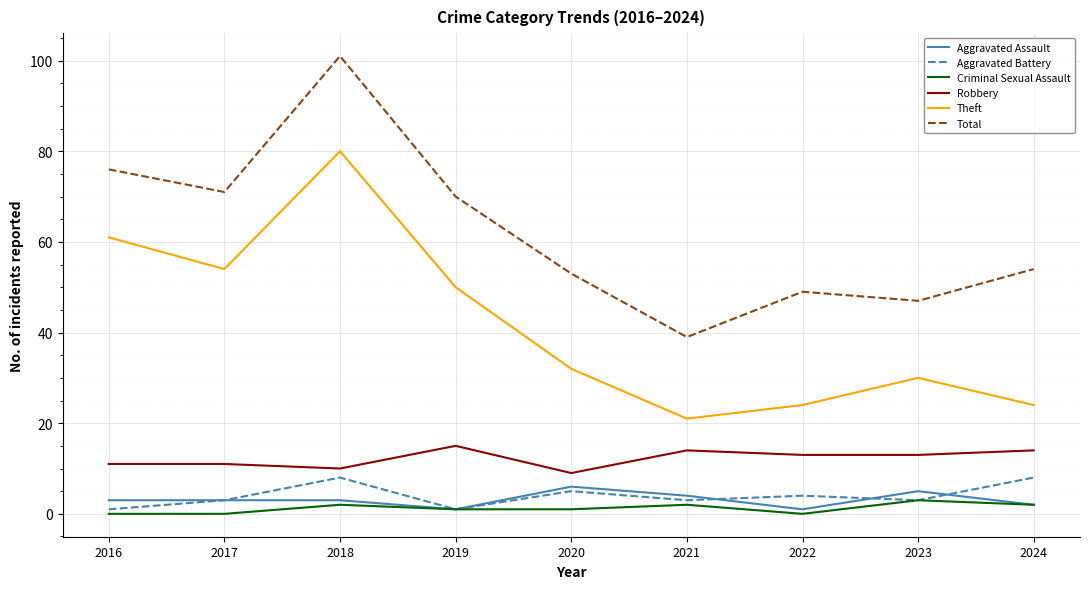

At how many categories does at least one series exceed 18?

9